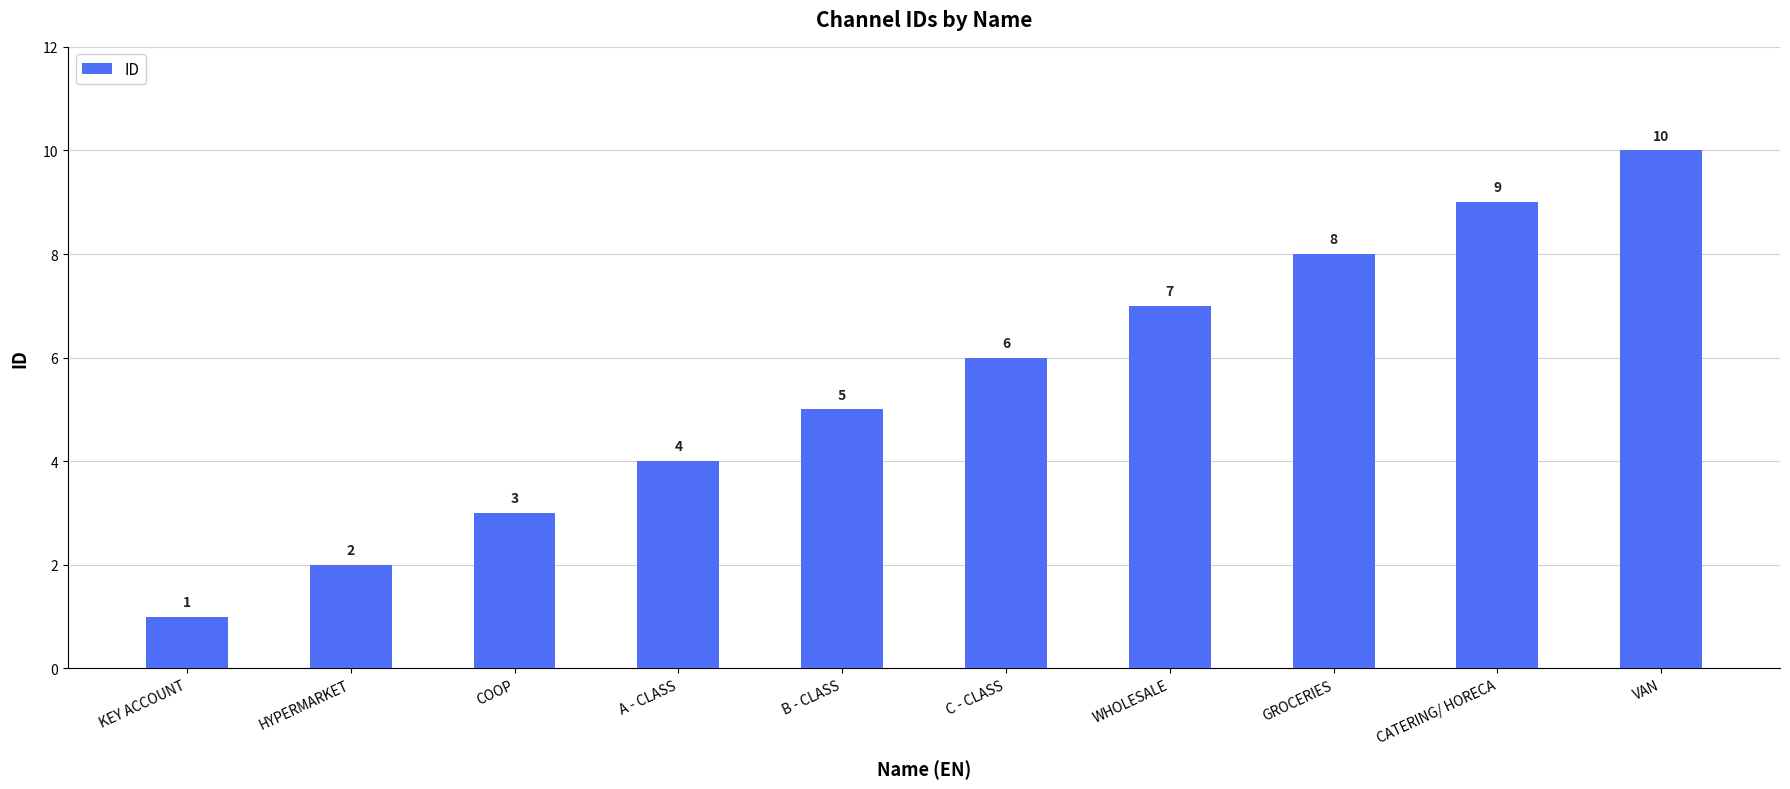

Approximately how many times larger is the value at C - CLASS compared to A - CLASS?

1.5